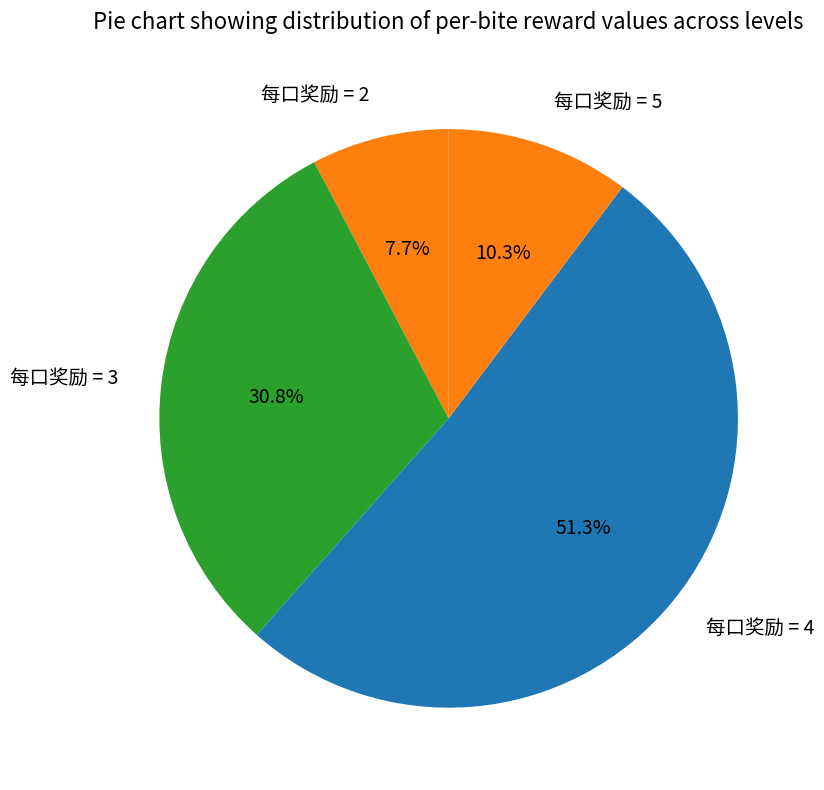

Which category has the biggest portion of the pie?

每口奖励 = 4